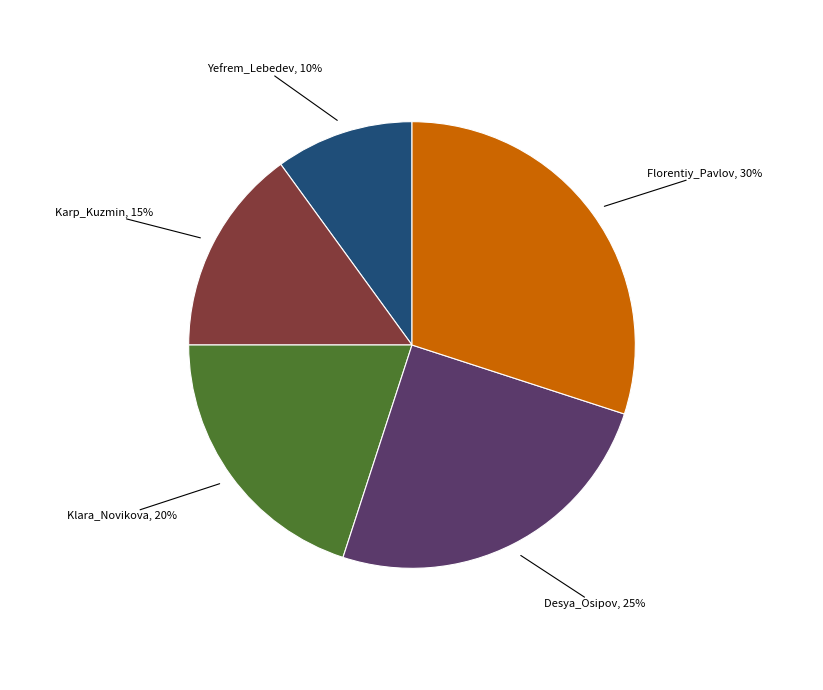

To the nearest percent, what is the combined percentage of Klara_Novikova and Karp_Kuzmin?

35%